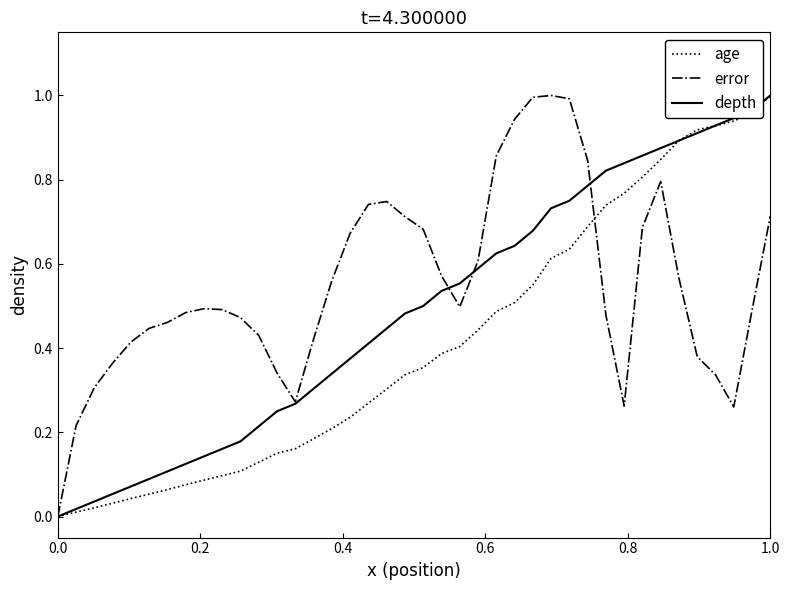

How many lines are shown in the chart?

3